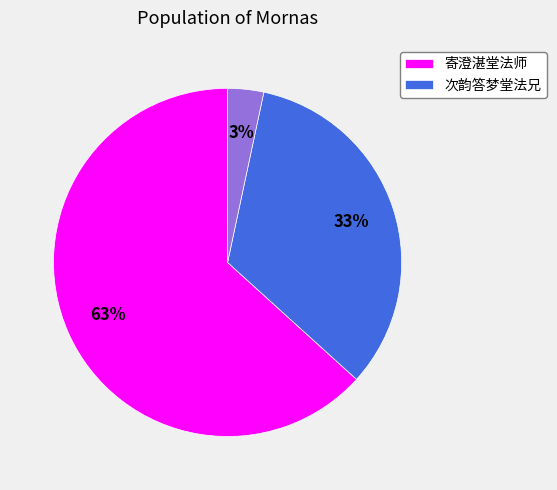

To the nearest percent, what is the average slice percentage?

33%